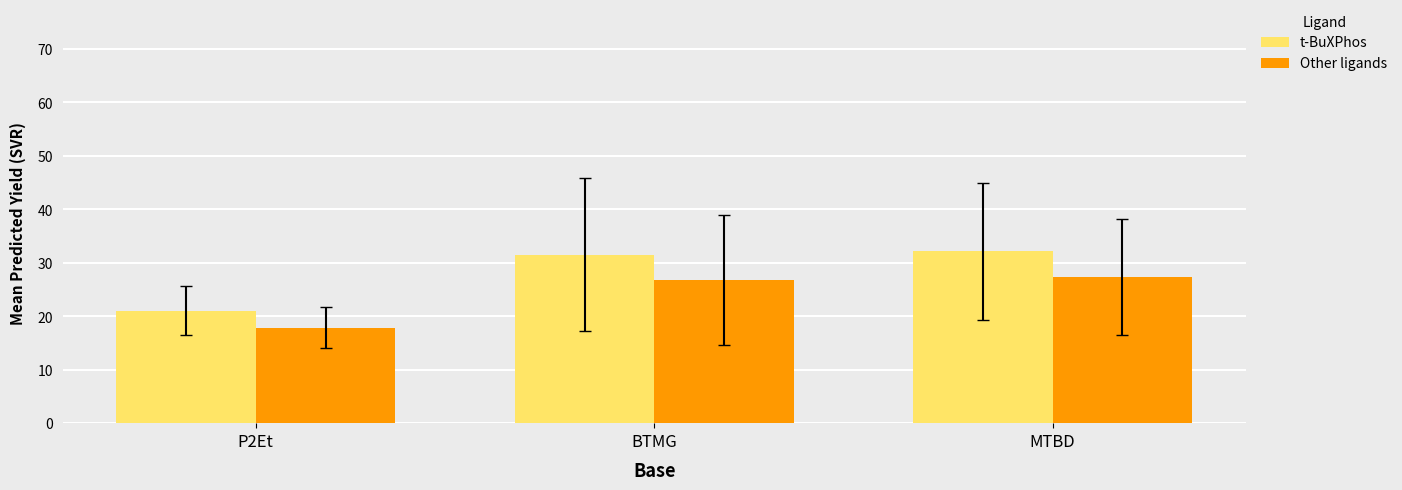

Reading left to right, what are all the values shown in this chart?

t-BuXPhos: 21.0	31.5	32.2
Other ligands: 17.9	26.8	27.4